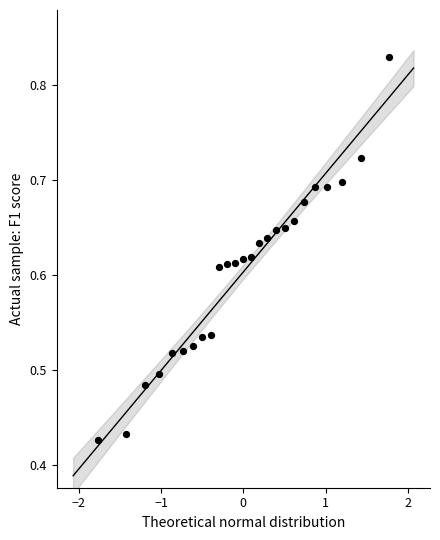

What is the range of X values (max minus min)?

3.5